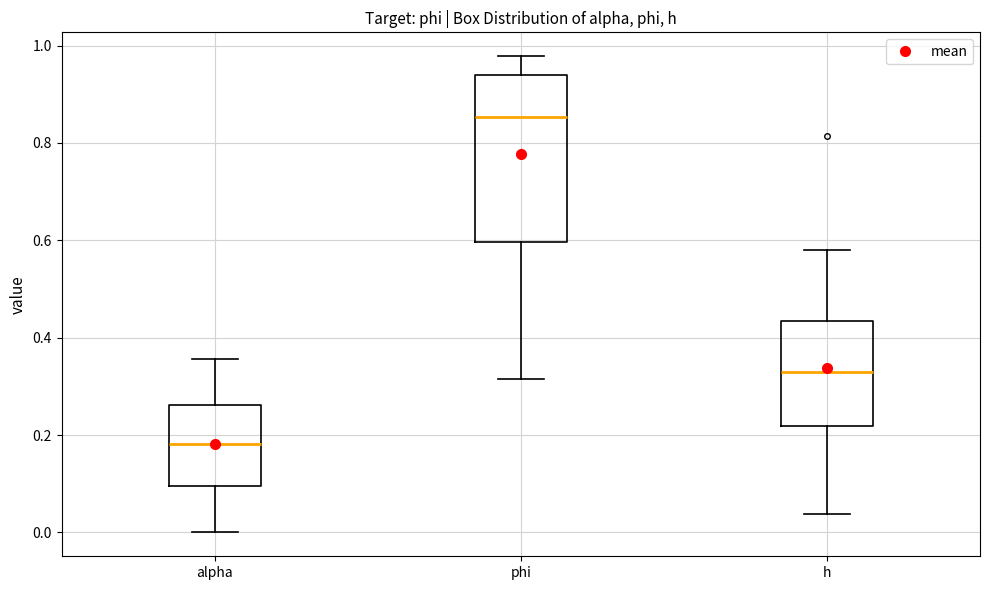

Comparing the boxes themselves (not the whiskers), which one is the tallest?

phi